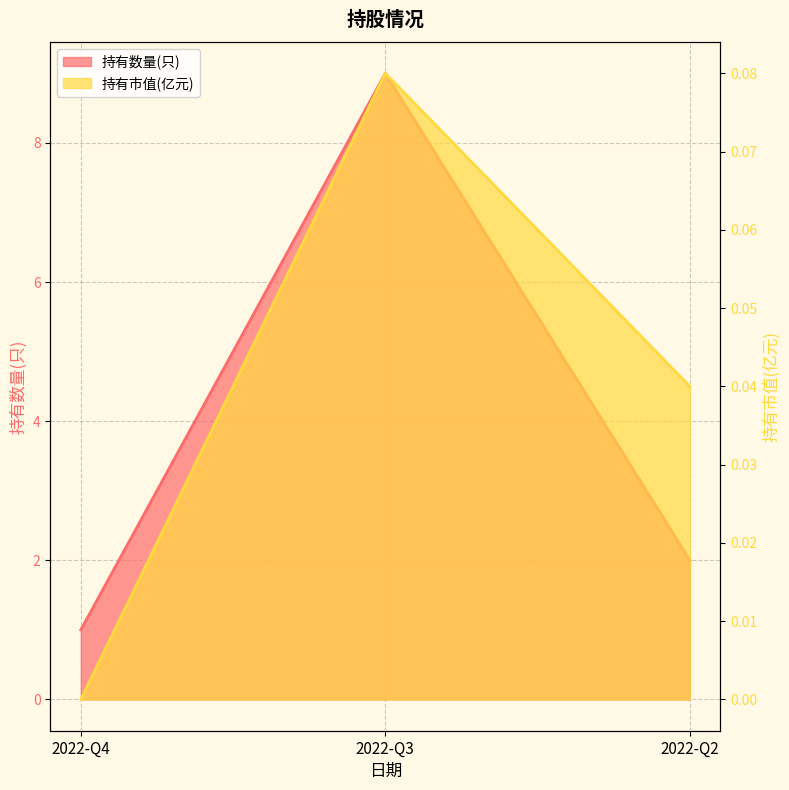

What is the difference between the maximum and minimum values in the 持有数量(只) series?

8.0